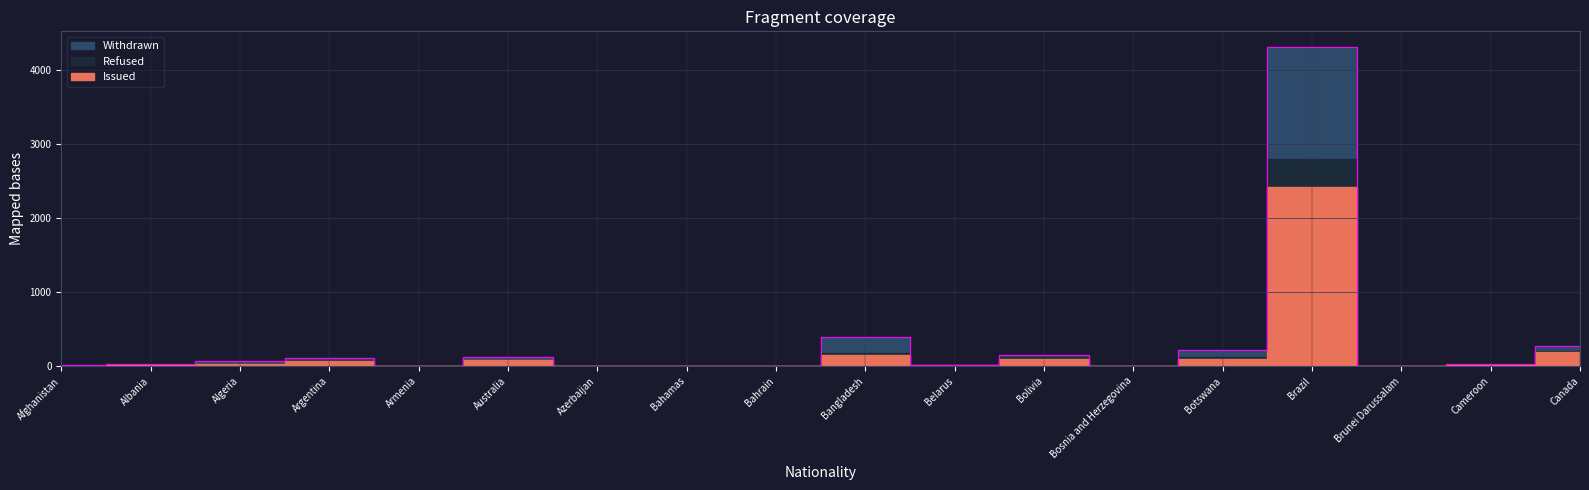

Is the value of Refused at Bahamas greater than the value of Issued at Albania?

No